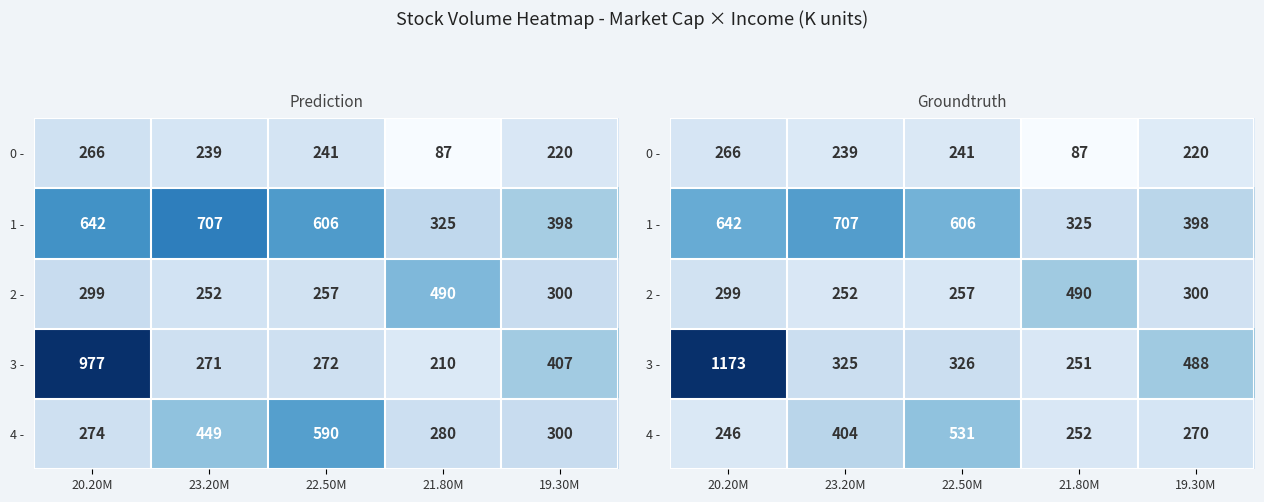

Which series has the largest range (max minus min)?

3 -